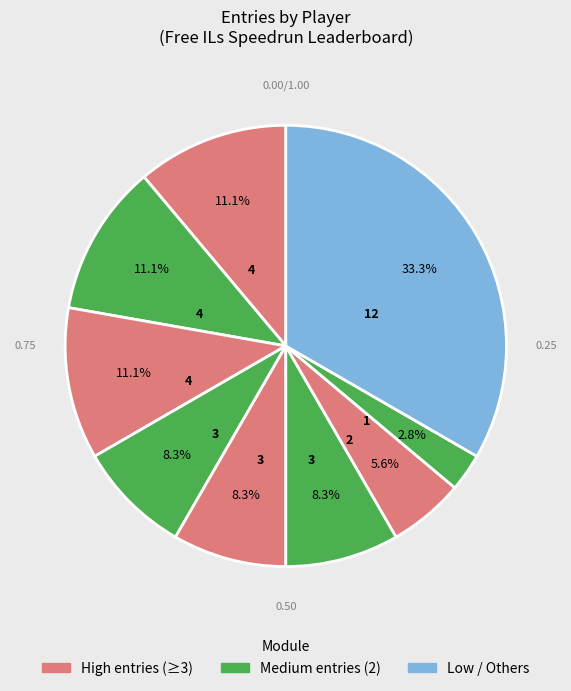

How many segments does this pie chart have?

9